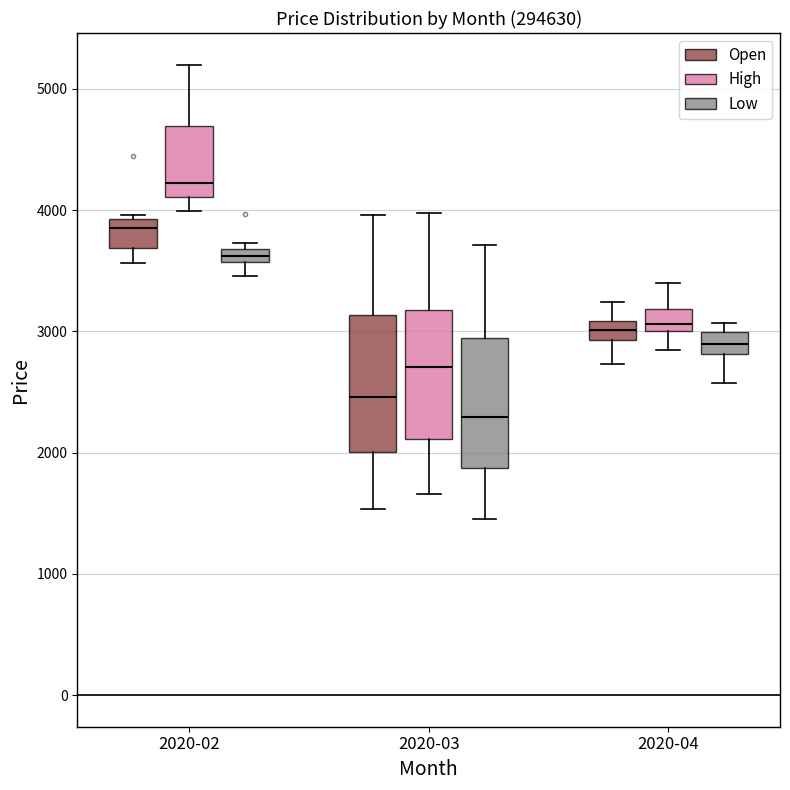

Where does the upper whisker of the box for 2020-04 (Open) end on the y-axis? The values are not printed on the chart, so give them approximately, as read against the axis.

3200